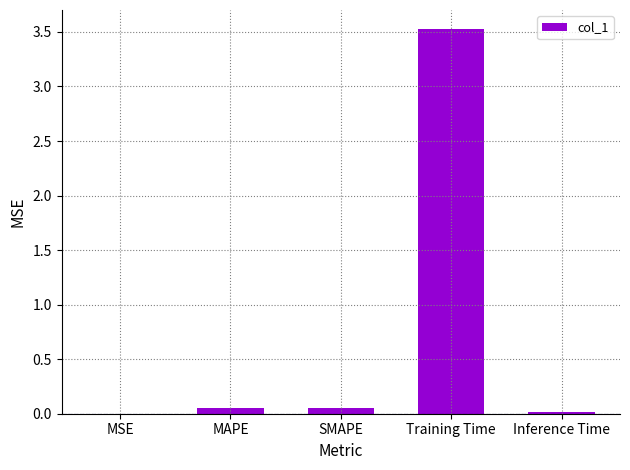

The chart shows a value of 6.1 at Training Time. True or false?

False